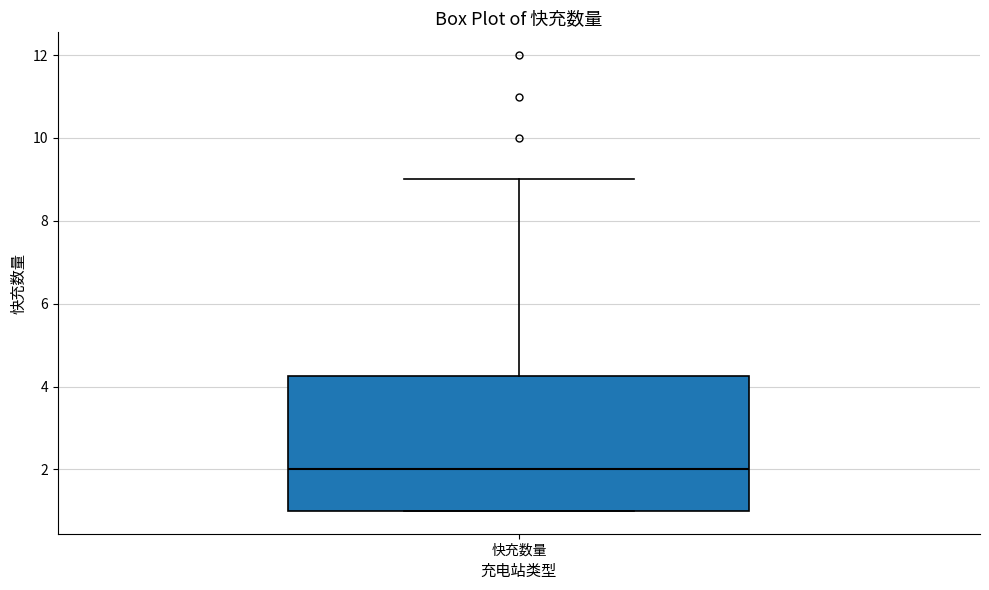

Where does the median line of the box for 快充数量 sit on the y-axis? The values are not printed on the chart, so give them approximately, as read against the axis.

2.0